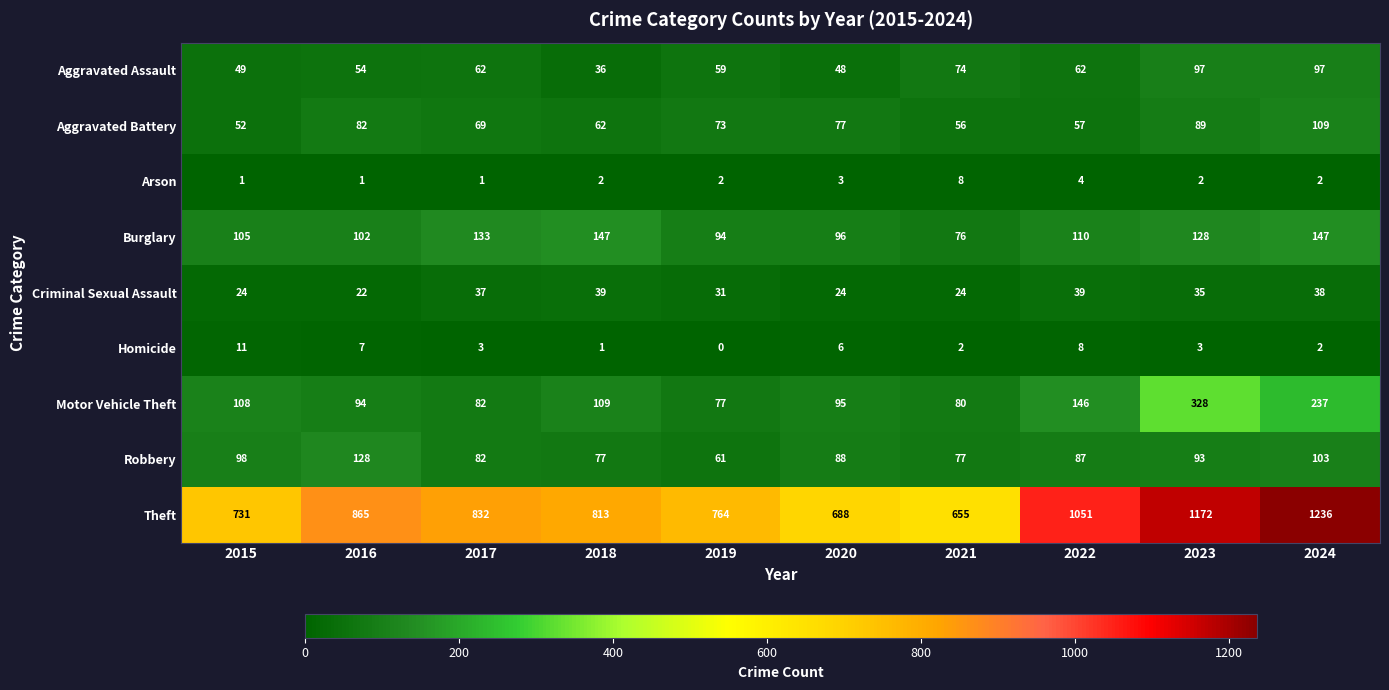

Rank the series by their maximum value, from lowest to highest.

Arson, Homicide, Criminal Sexual Assault, Aggravated Assault, Aggravated Battery, Robbery, Burglary, Motor Vehicle Theft, Theft